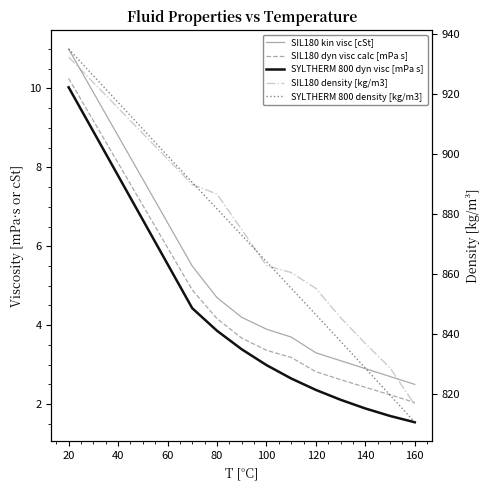

Which series has the largest total across all categories?

SIL180 density [kg/m3]